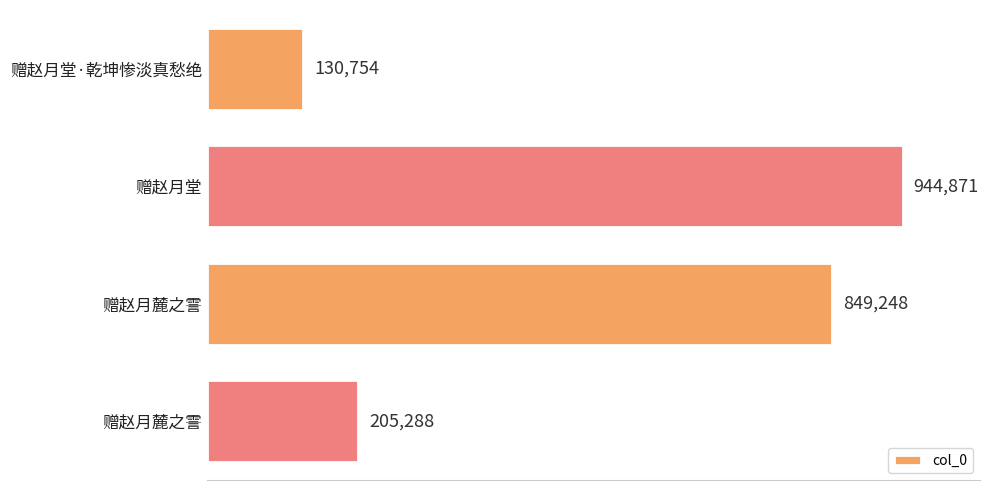

Are the bars horizontal?

Yes